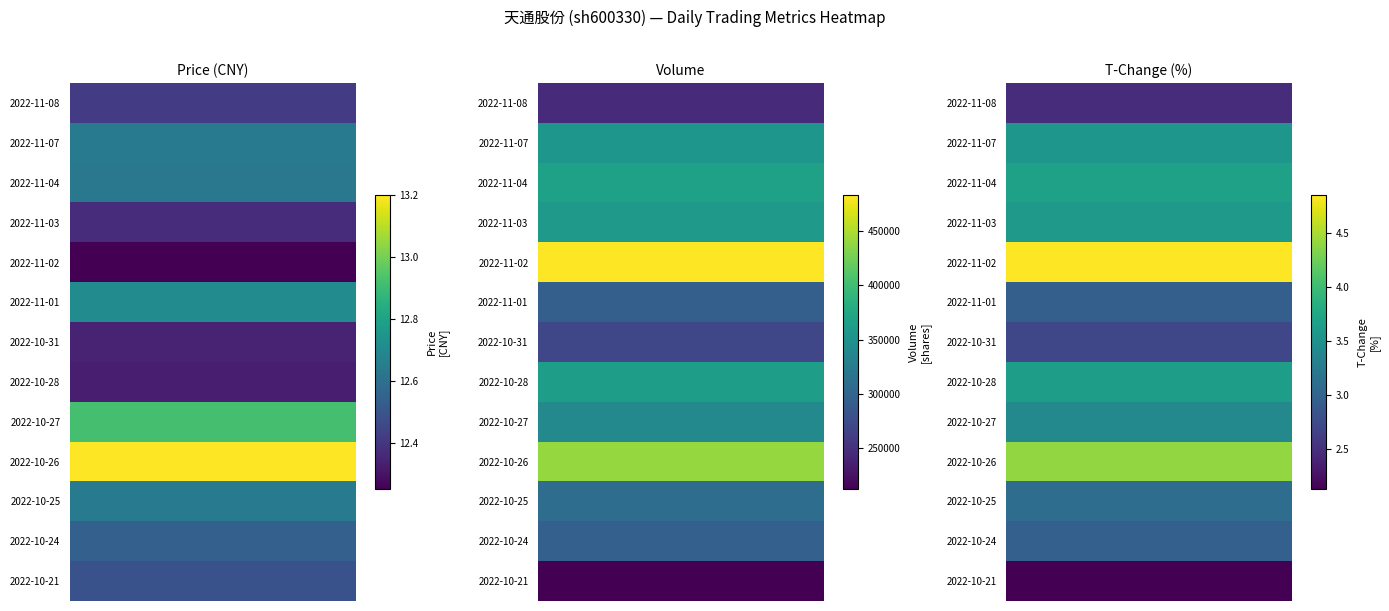

Reading right to left, list all the values displayed in this chart.

price: 12=12.5	11=12.5	10=12.6	9=13.2	8=12.9	7=12.3	6=12.3	5=12.7	4=12.2	3=12.4	2=12.6	1=12.6	0=12.4
volume: 12=212376.0	11=295036.0	10=309238.0	9=439980.0	8=339696.0	7=363944.0	6=270336.0	5=294422.0	4=483013.0	3=358158.0	2=367349.0	1=354685.0	0=245904.0
t_volume: 12=26612.0	11=37308.0	10=38716.0	9=56895.0	8=44239.0	7=45957.0	6=33584.0	5=37075.0	4=60067.0	3=44258.0	2=46010.0	1=44897.0	0=30529.0
t_change: 12=2.1	11=3.0	10=3.1	9=4.4	8=3.4	7=3.6	6=2.7	5=3.0	4=4.8	3=3.6	2=3.7	1=3.6	0=2.5